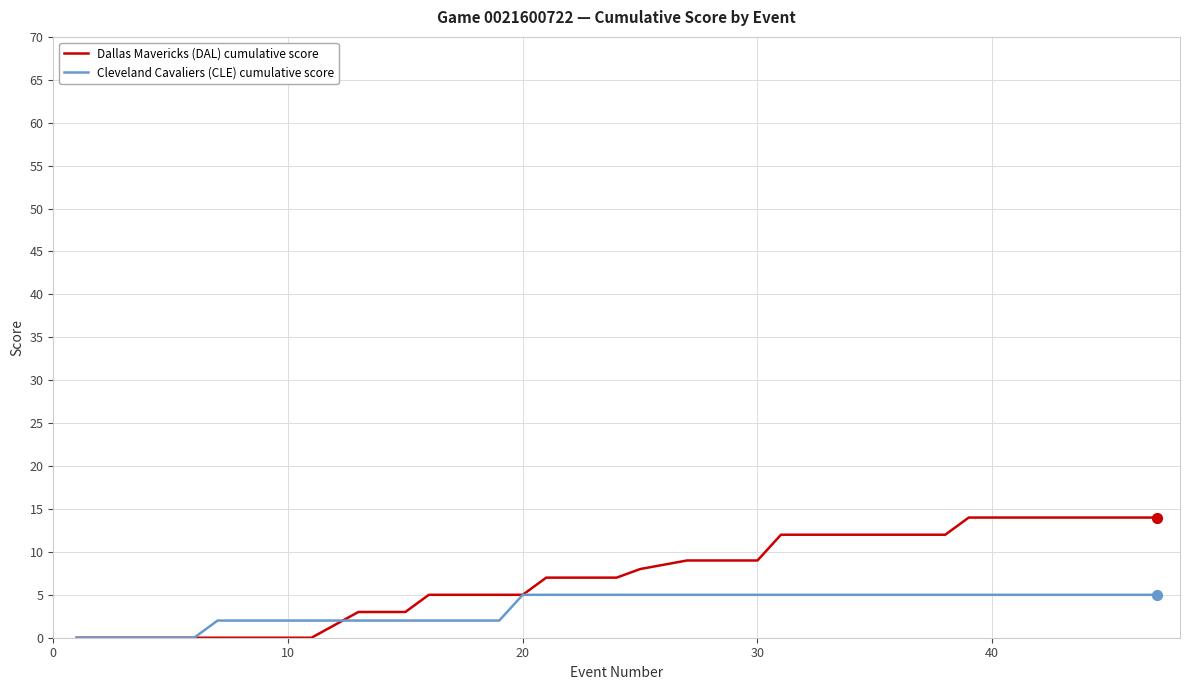

At how many categories does at least one series exceed 11?

14